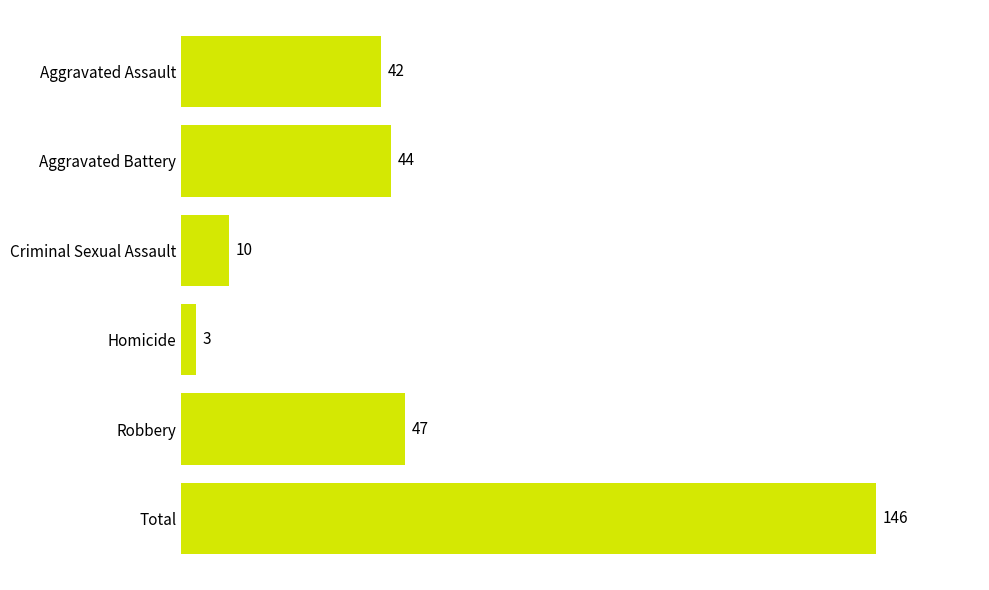

Approximately how many times larger is the value at Robbery compared to Homicide?

15.7